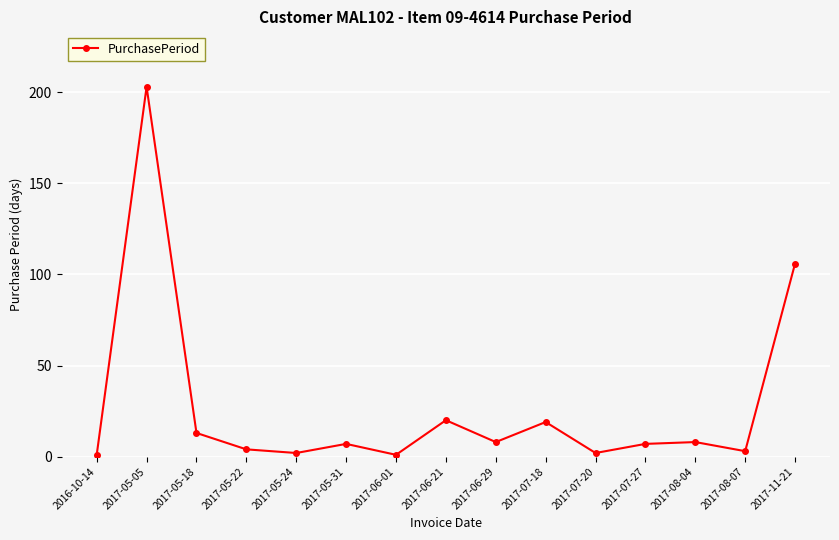

What is the difference between the values at 2017-06-01 and 2017-05-18?

12